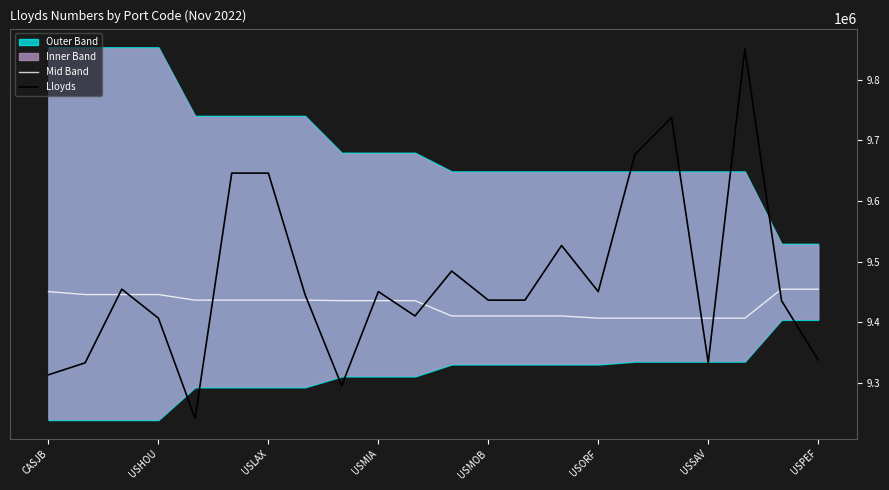

What is the approximate value of Mid Band at USMOB, to the nearest 10?

9410280